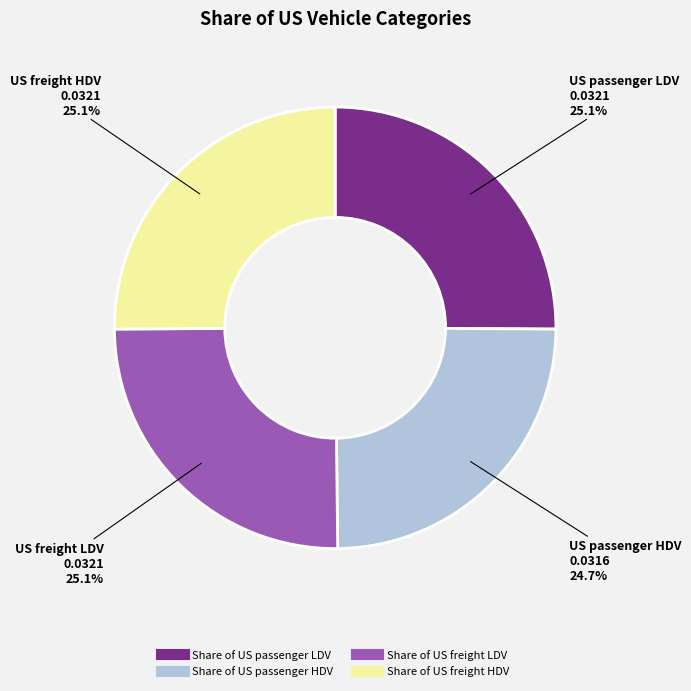

Does any single category account for the majority?

No